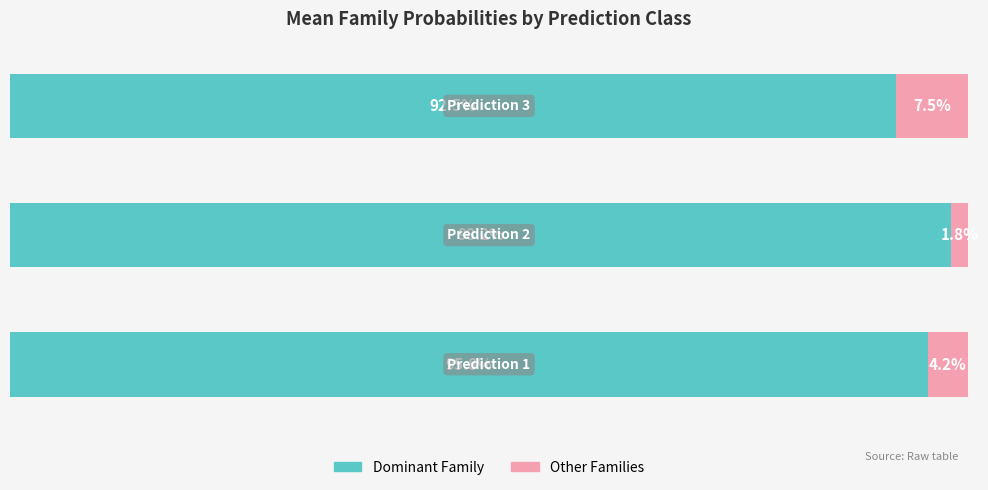

What is the average value of the Dominant Family series?

95.5